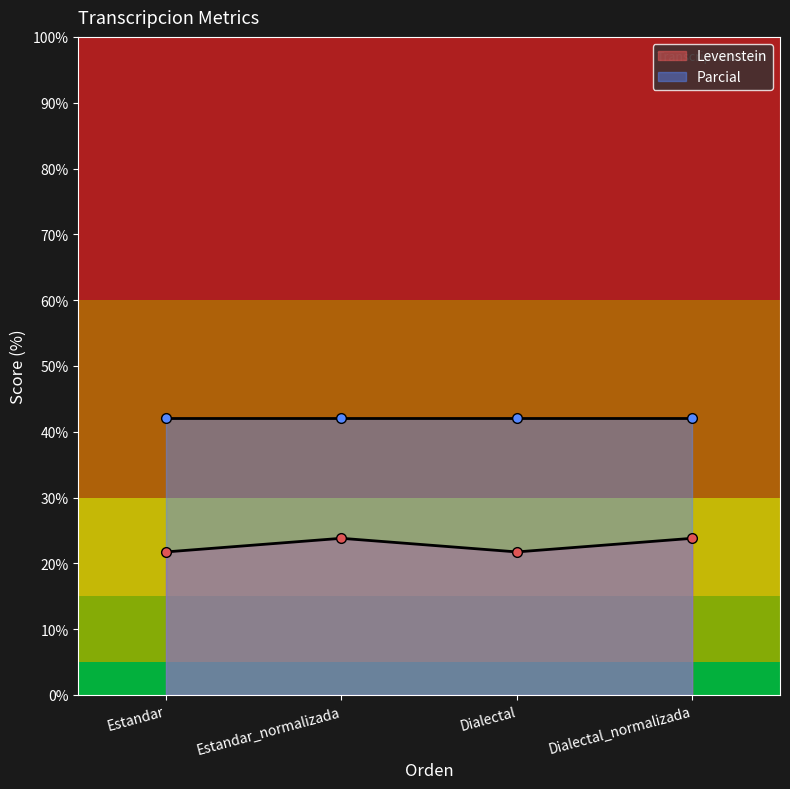

What is the average value?

22.8